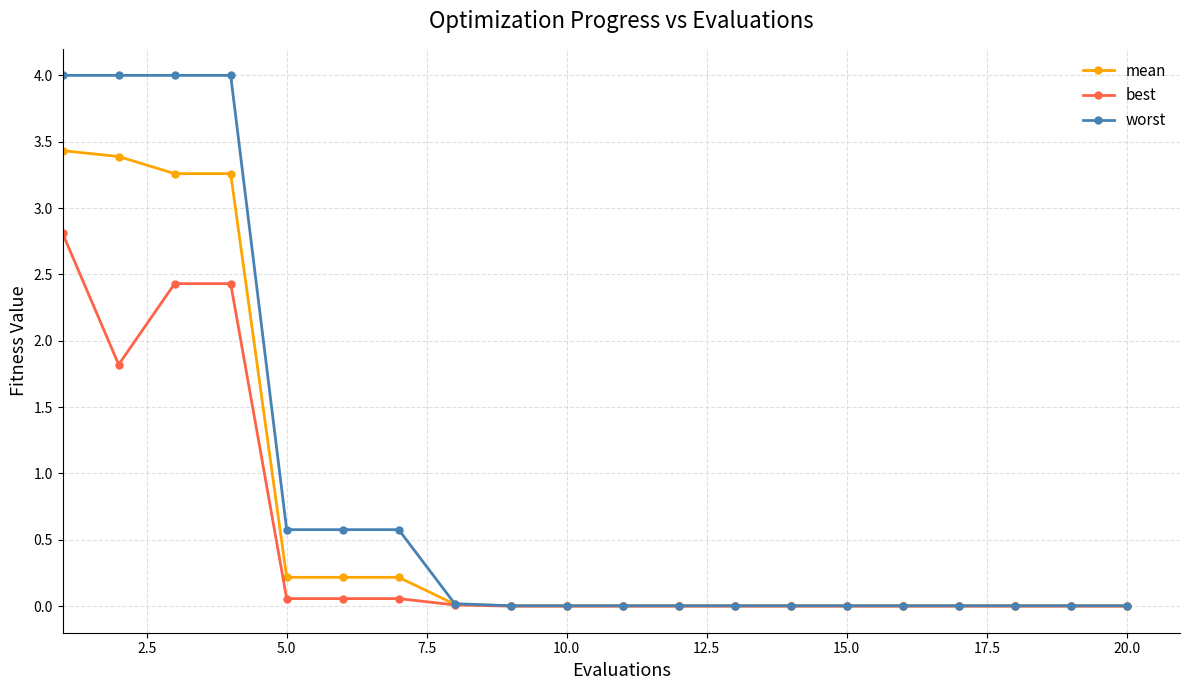

Is this an area chart (filled region under the line)?

No